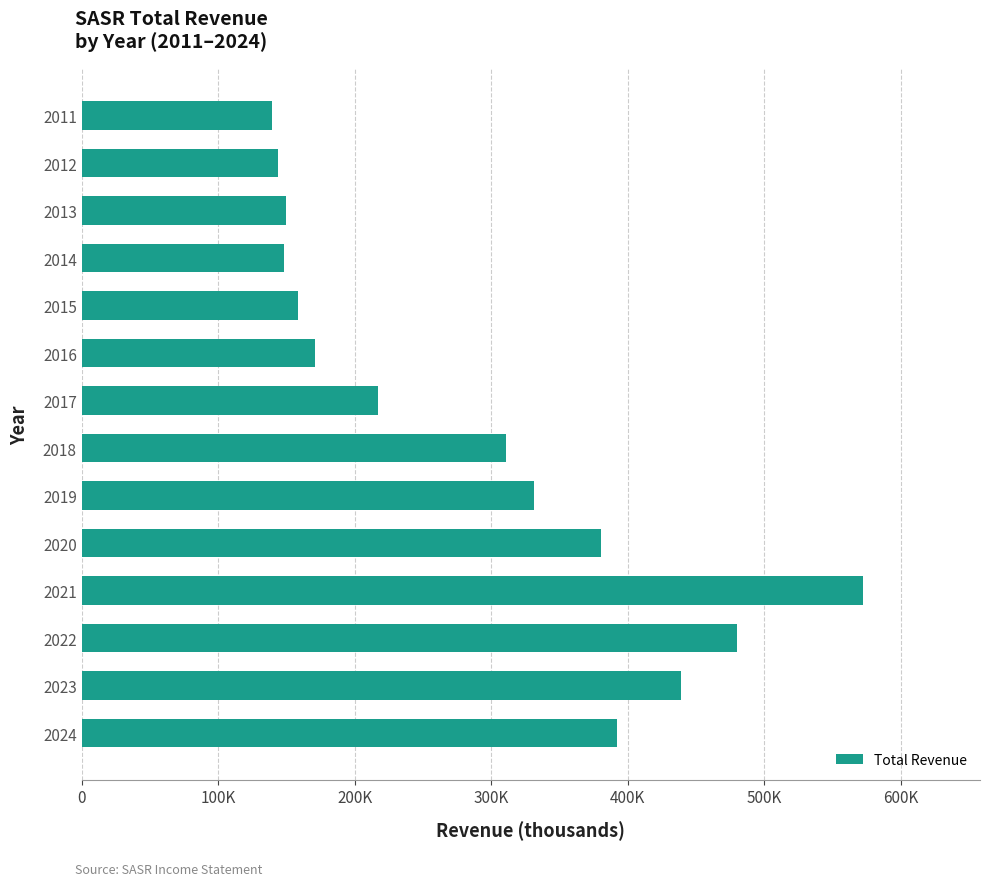

Does the chart contain stacked bars?

No